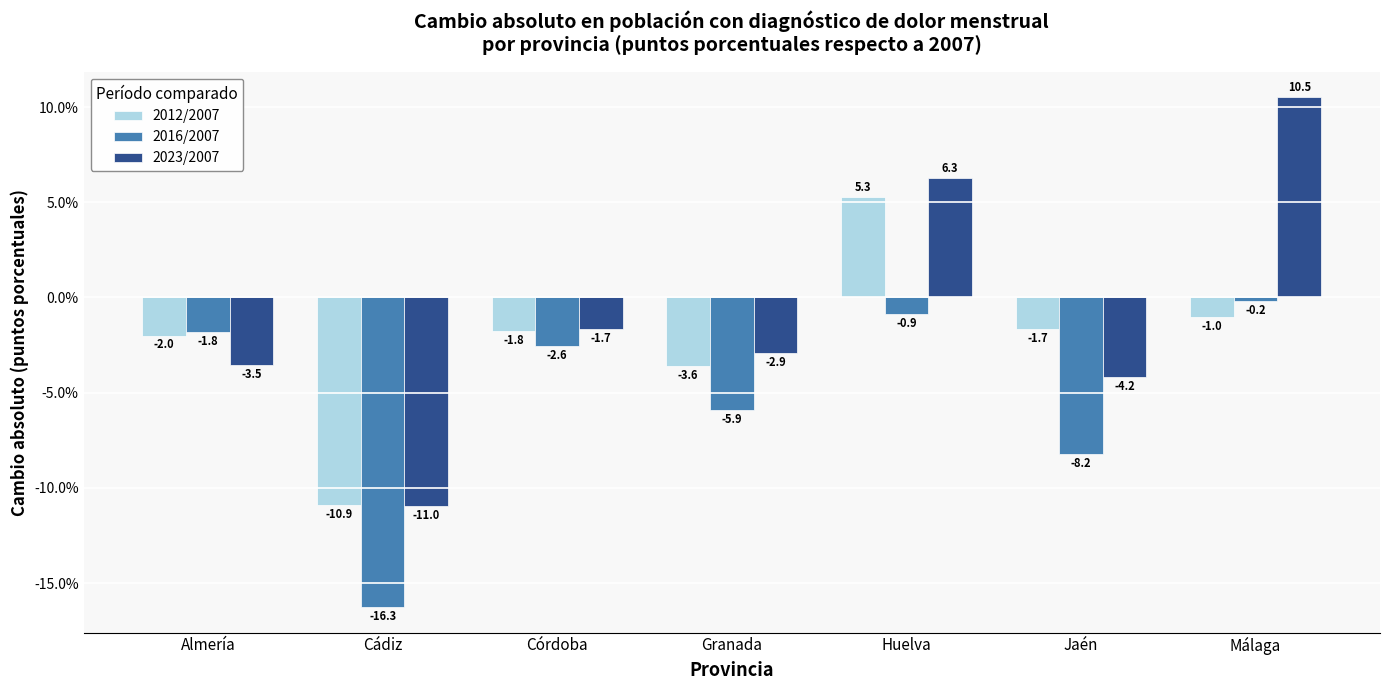

List the series in order of their overall mean, lowest first.

2016/2007, 2012/2007, 2023/2007